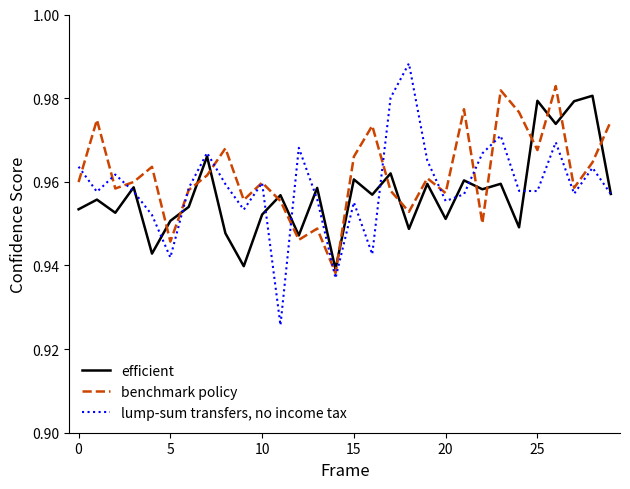

Which series has the widest spread of values?

lump-sum transfers, no income tax